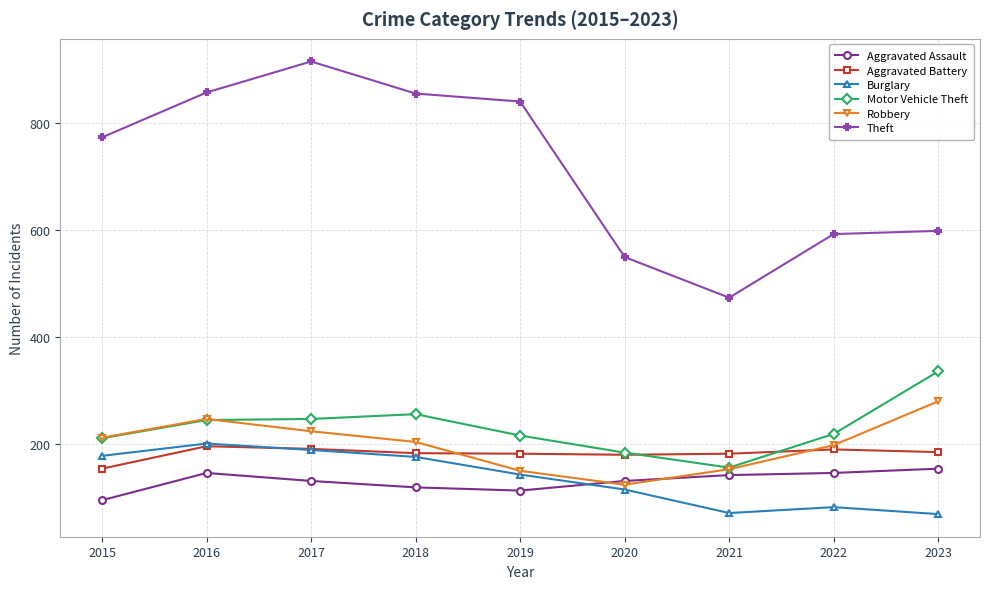

What is the sum of all Theft values?

6461